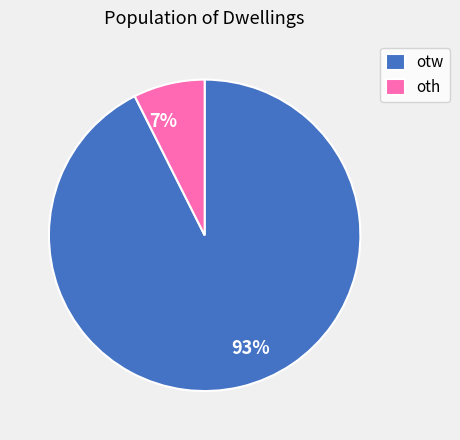

True or false: otw accounts for 99% of the total.

False